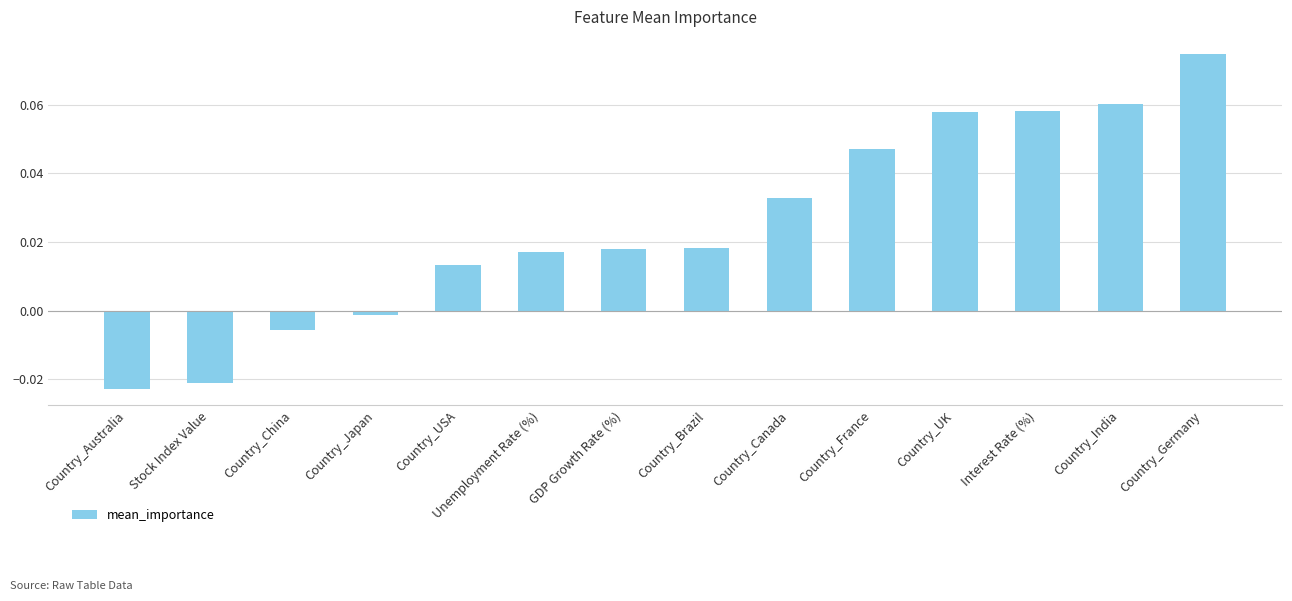

What is the sum of all values?

0.3